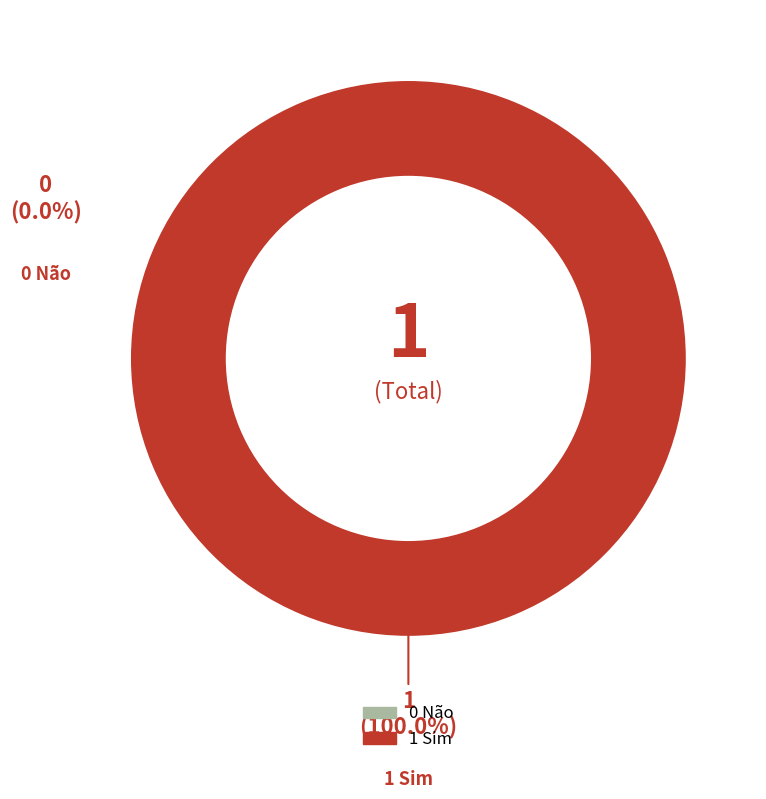

Combined, what portion of the pie is 1 Sim and 0 Não?

100.0%